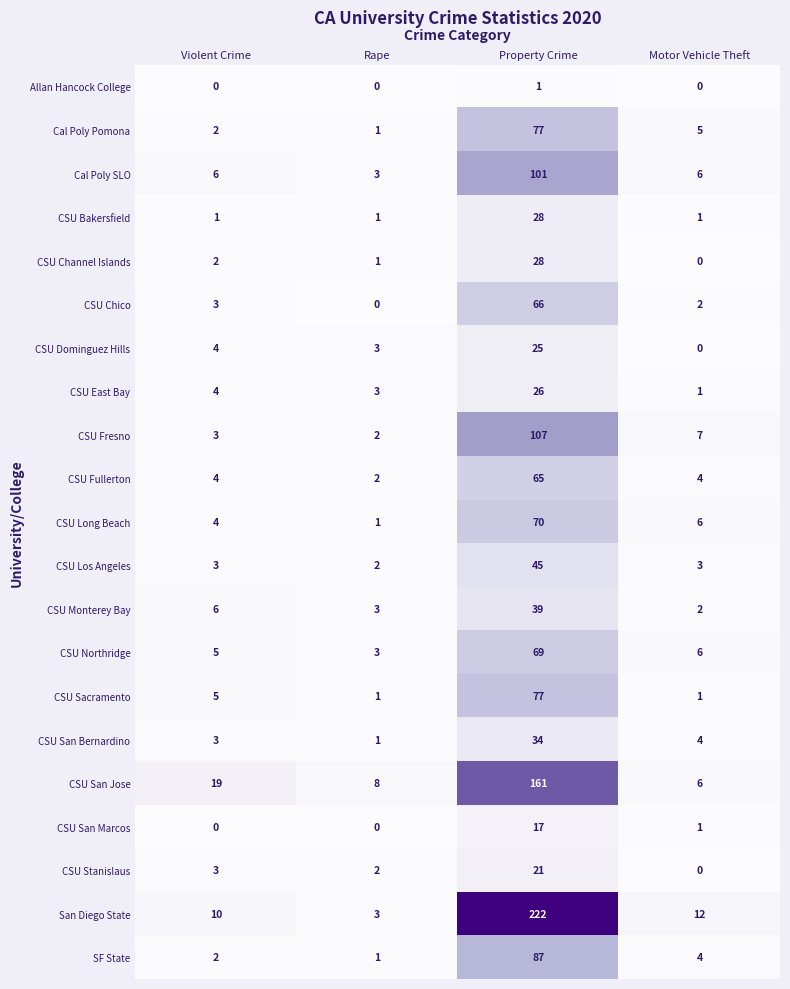

Which series has the largest total across all categories?

San Diego State